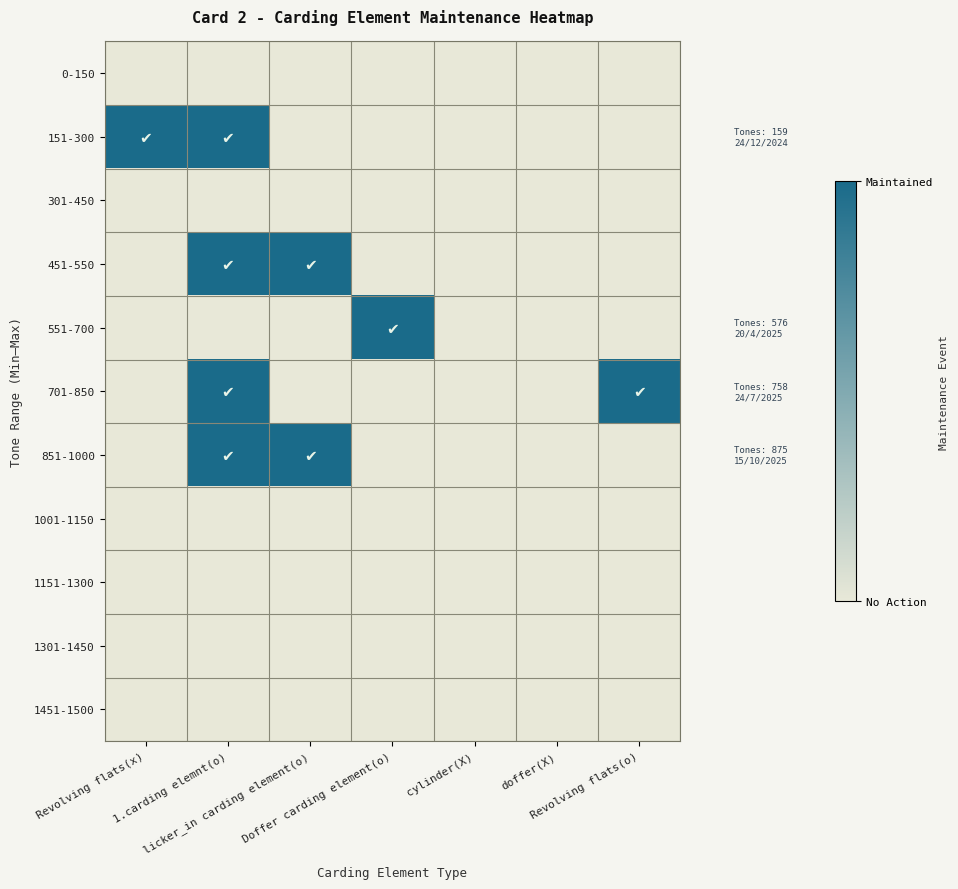

What is the spread (max minus min) of values at Revolving flats(x)?

1